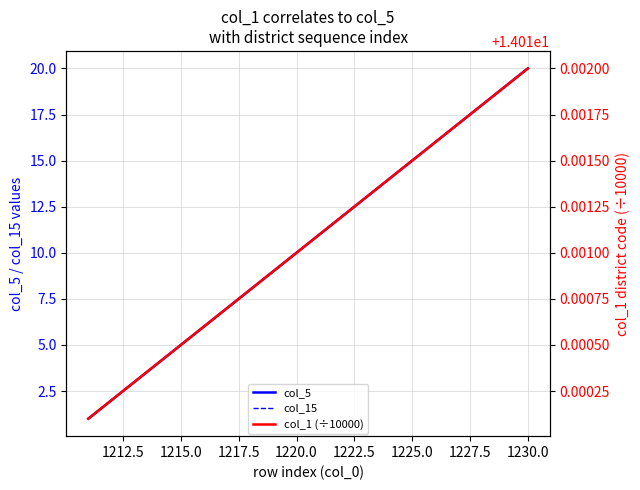

What is the value of the col_1 (÷10000) point at the 20th from the left?

14.0